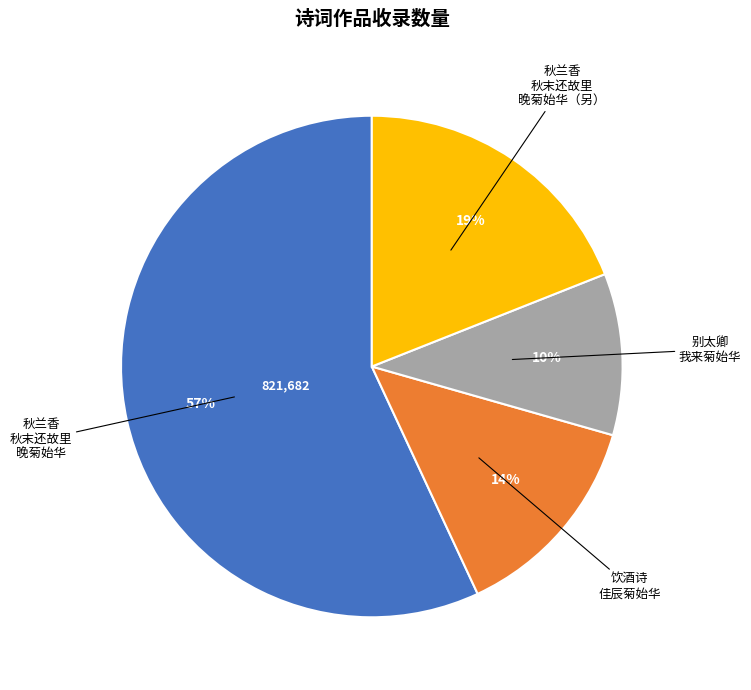

To the nearest percent, what is the average slice percentage?

25%